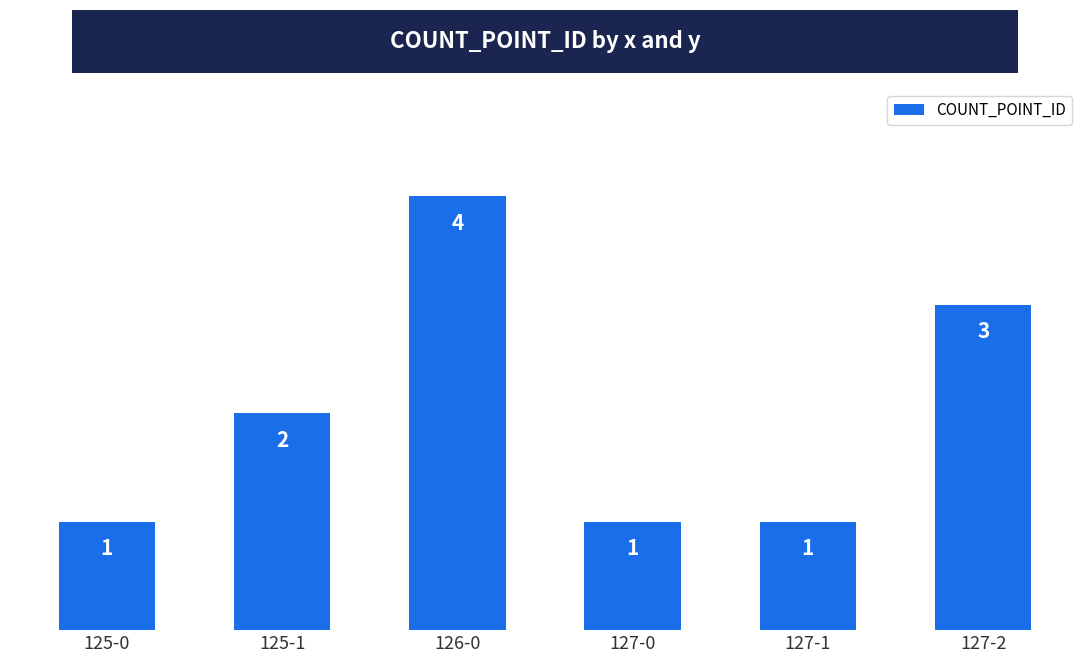

What is the average value?

2